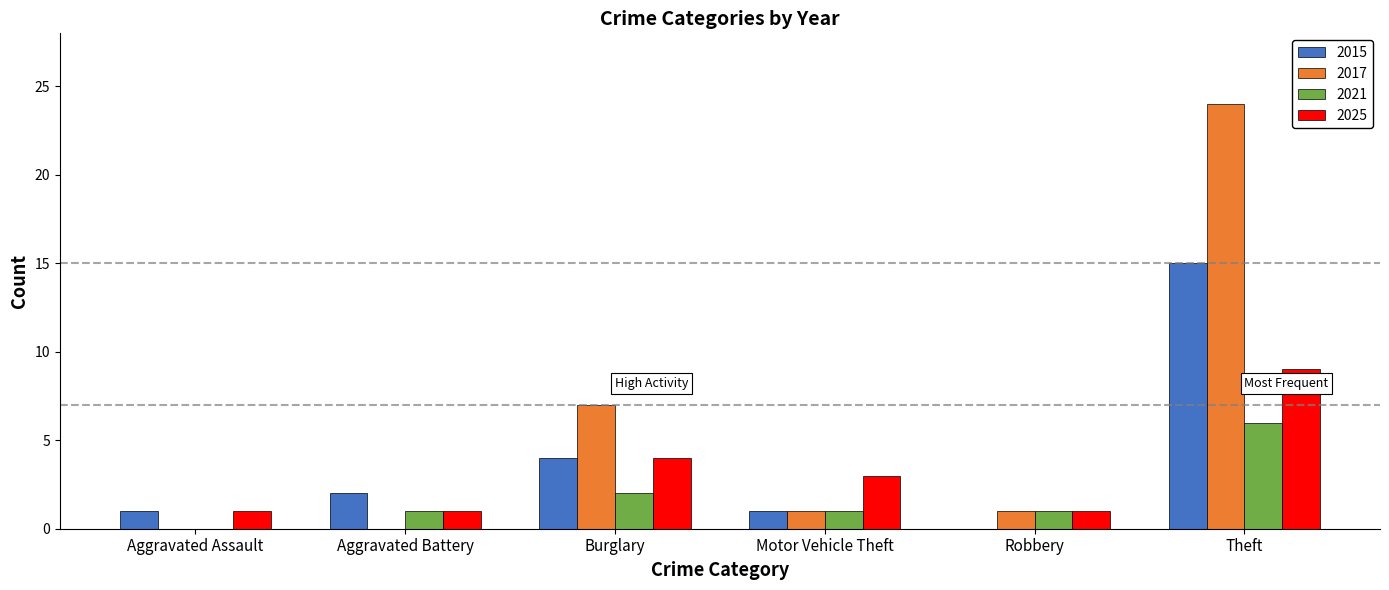

Are the bars grouped side by side (vs. stacked)?

Yes